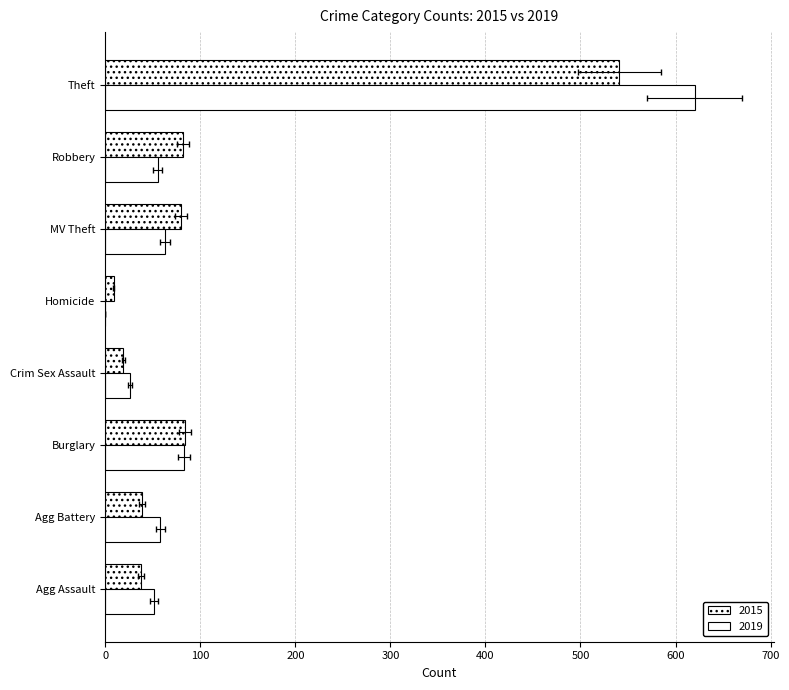

What position from the right is MV Theft?

3